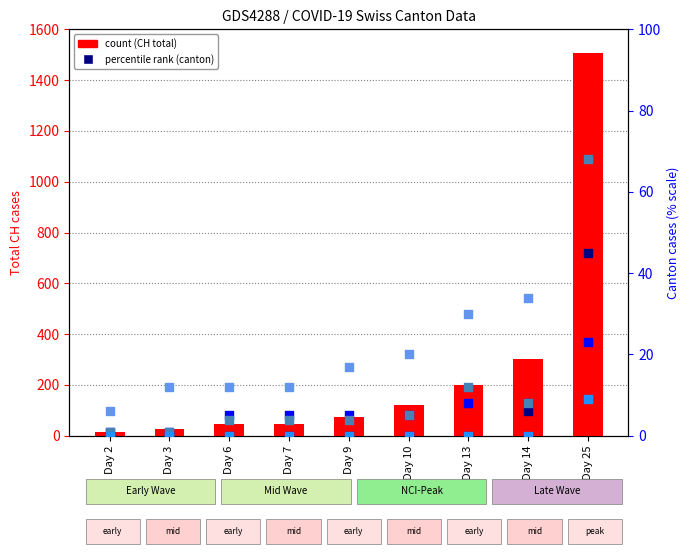

Which series has the largest total across all categories?

CH